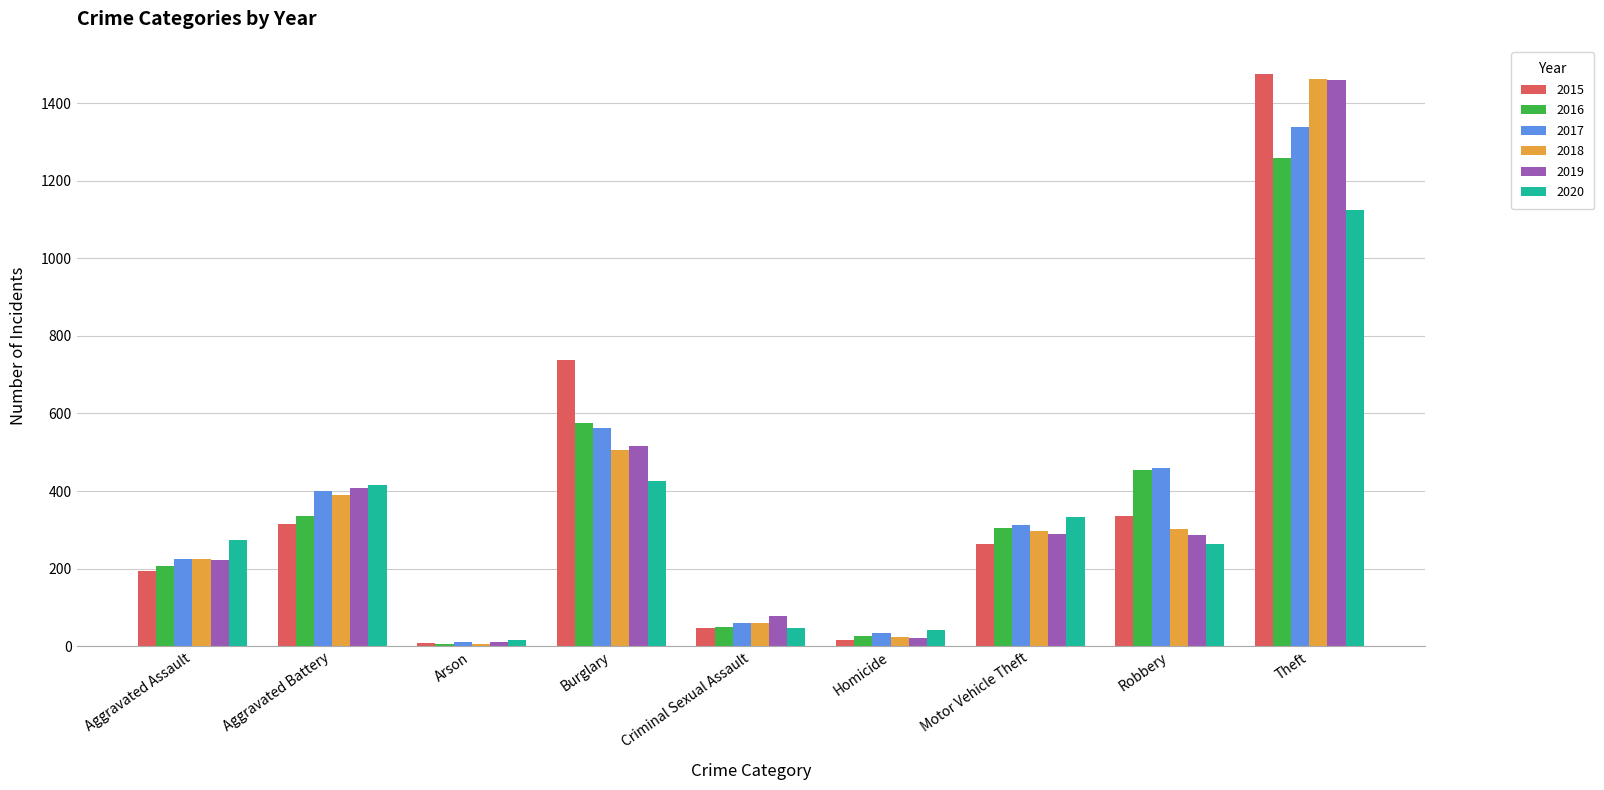

Which series has the largest range (max minus min)?

2015